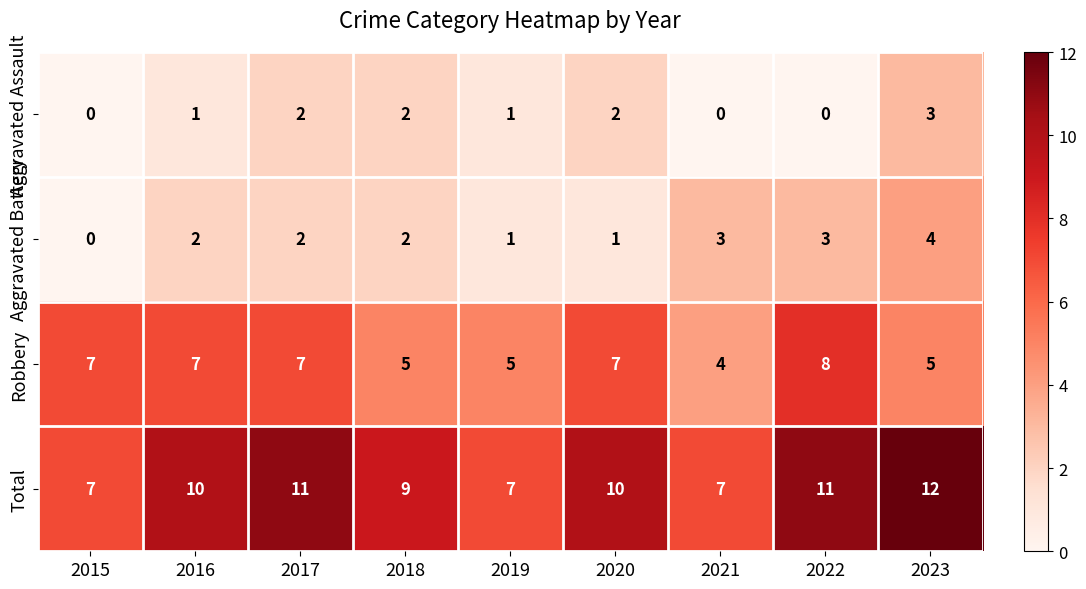

What is the spread (max minus min) of values at 2022?

11